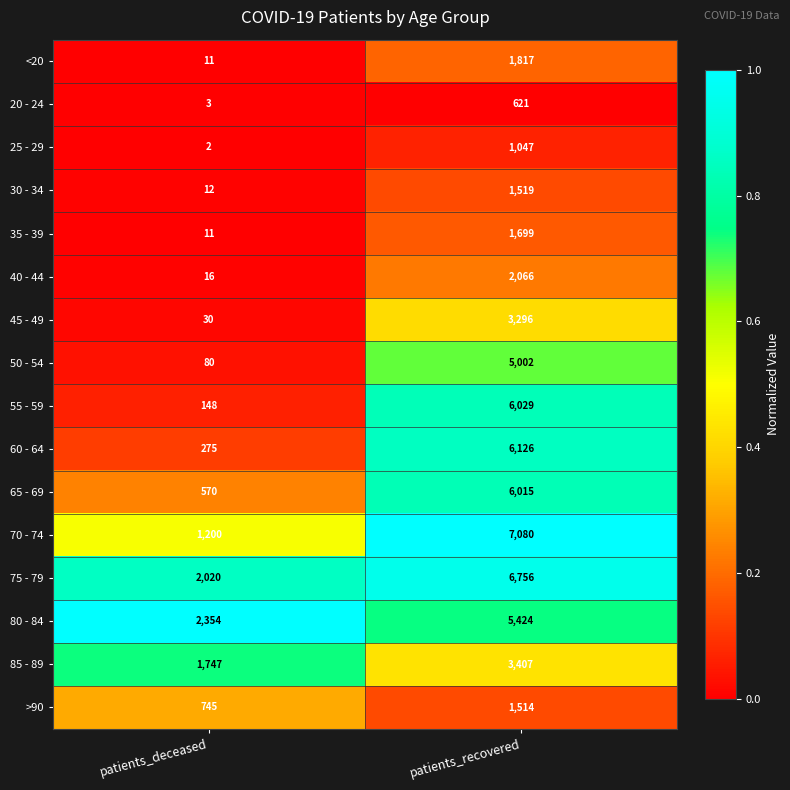

What is the sum of all 65 - 69 values?

6585